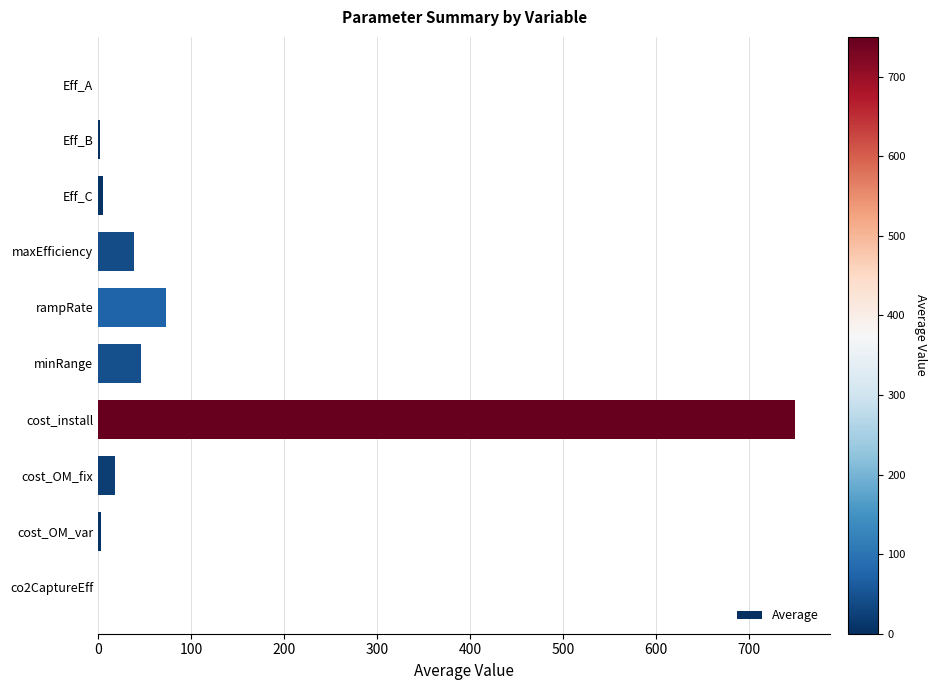

True or false: the data shows 38.3 at maxEfficiency.

True